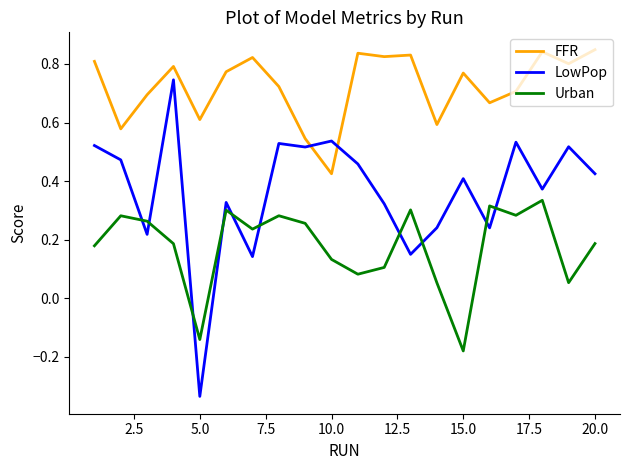

How many intersections are there between LowPop and FFR?

2